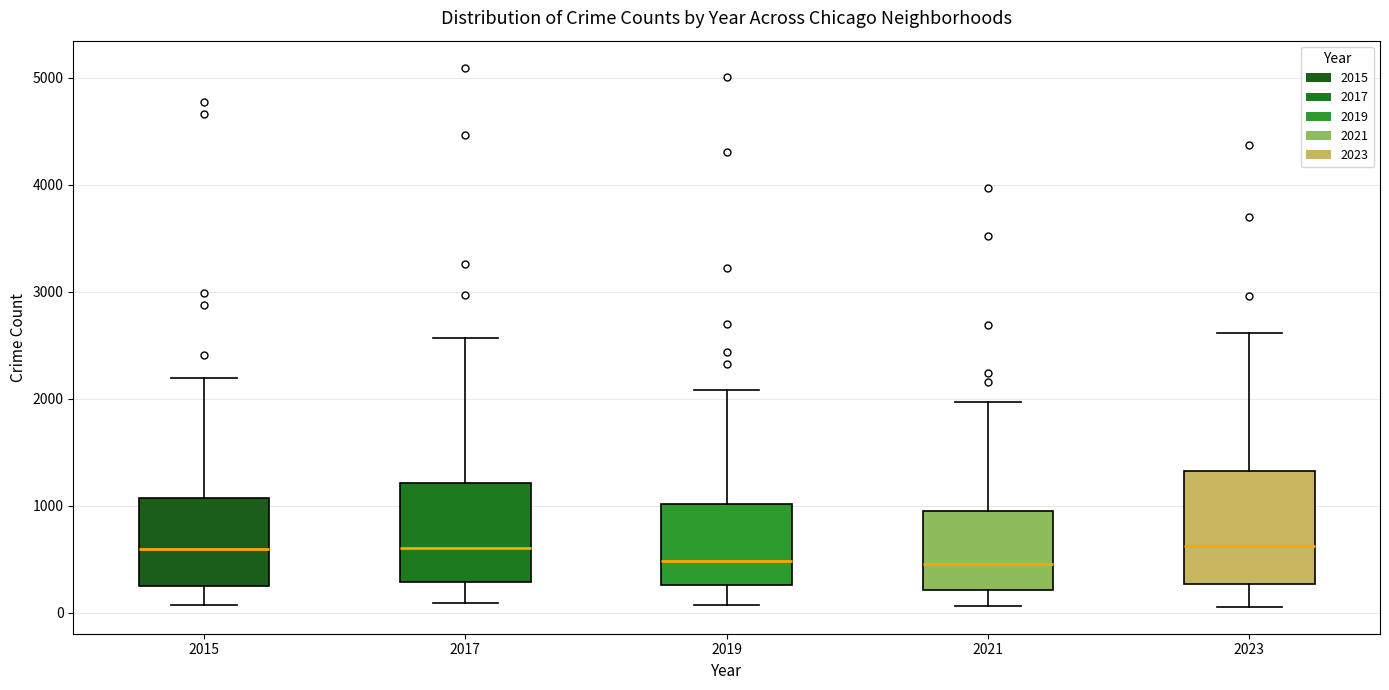

Reading left to right, transcribe this box plot: for each box, give where its median line is, the range the box spans, and where its two whiskers end, as read against the y-axis. The values are not printed on the chart, so give them approximately, as read against the axis.

2015: median 600, box 300 to 1100, whiskers 100 to 2200
2017: median 600, box 300 to 1200, whiskers 100 to 2600
2019: median 500, box 300 to 1000, whiskers 100 to 2100
2021: median 500, box 200 to 900, whiskers 100 to 2000
2023: median 600, box 300 to 1300, whiskers 100 to 2600